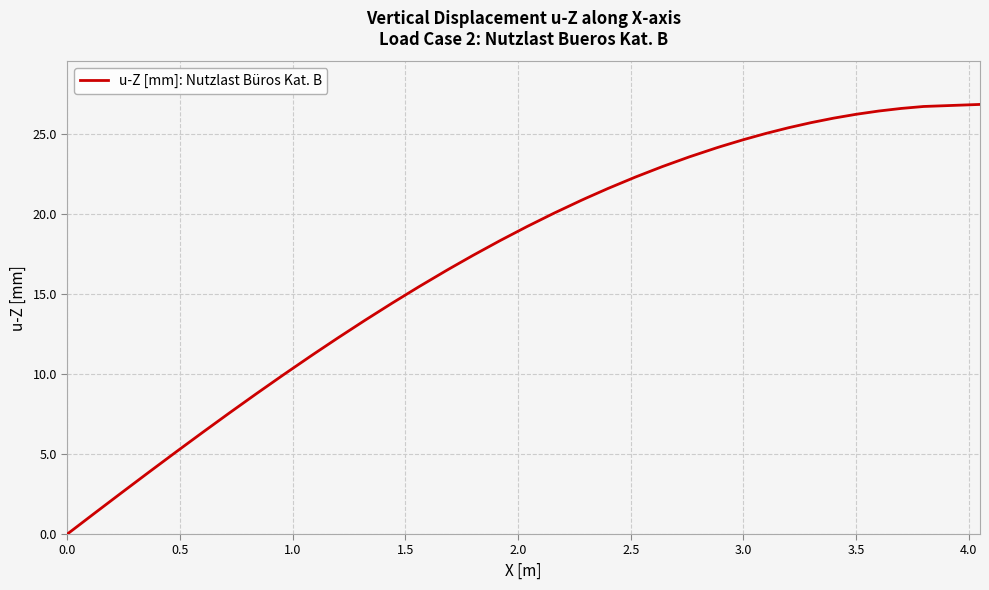

What is the maximum value shown in the chart?

26.8